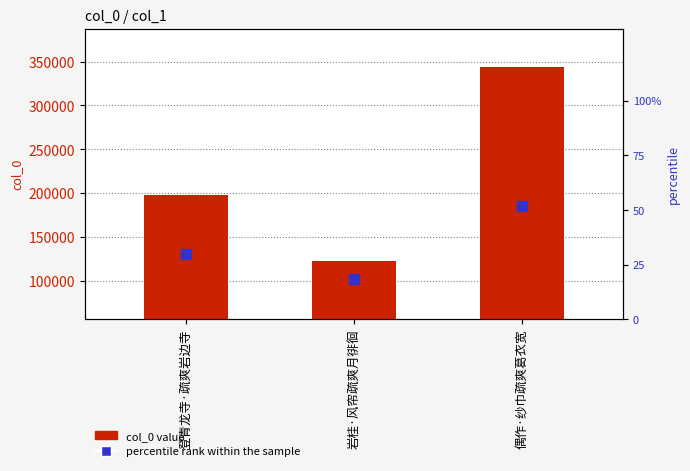

Is it true that col_0 value equals 80108.5 at 偶作·纱巾疏爽葛衣宽?

False